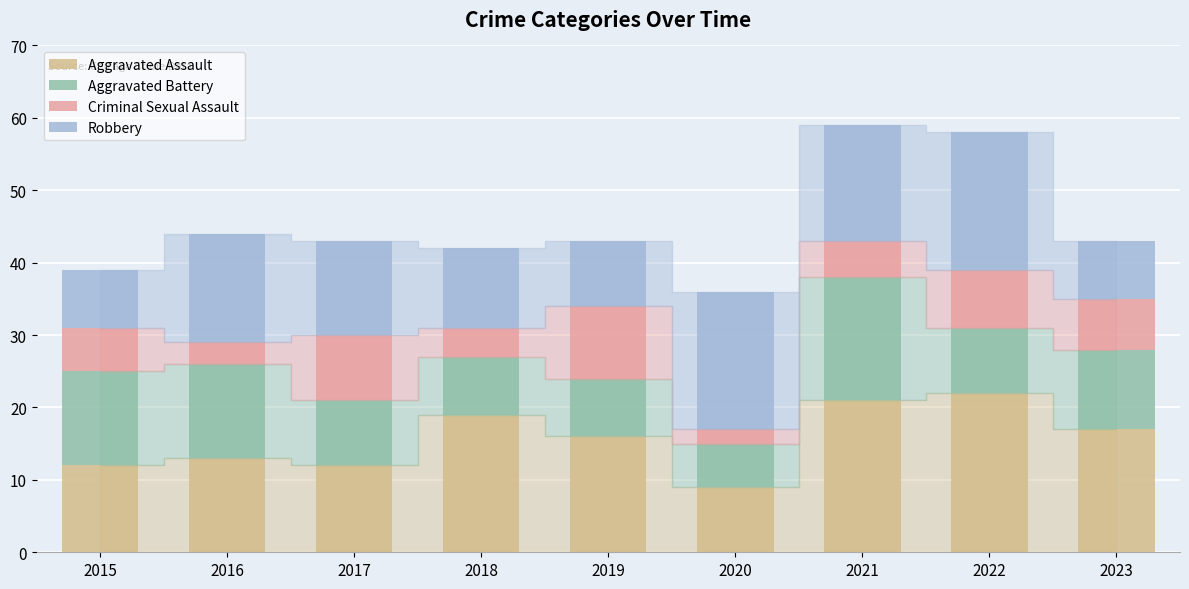

What is the highest value of the Aggravated Assault series?

22